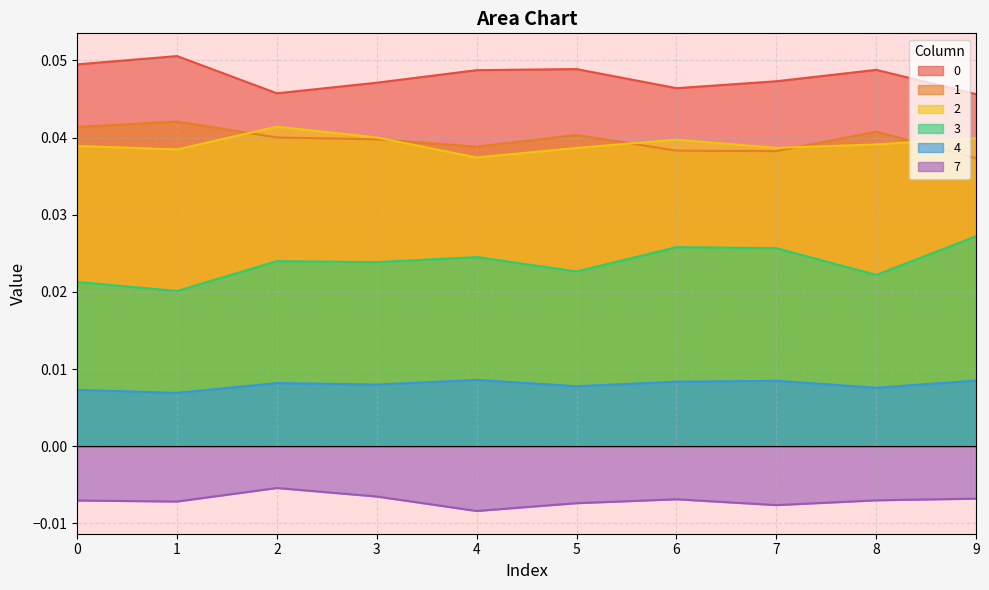

Which series has the largest range (max minus min)?

3